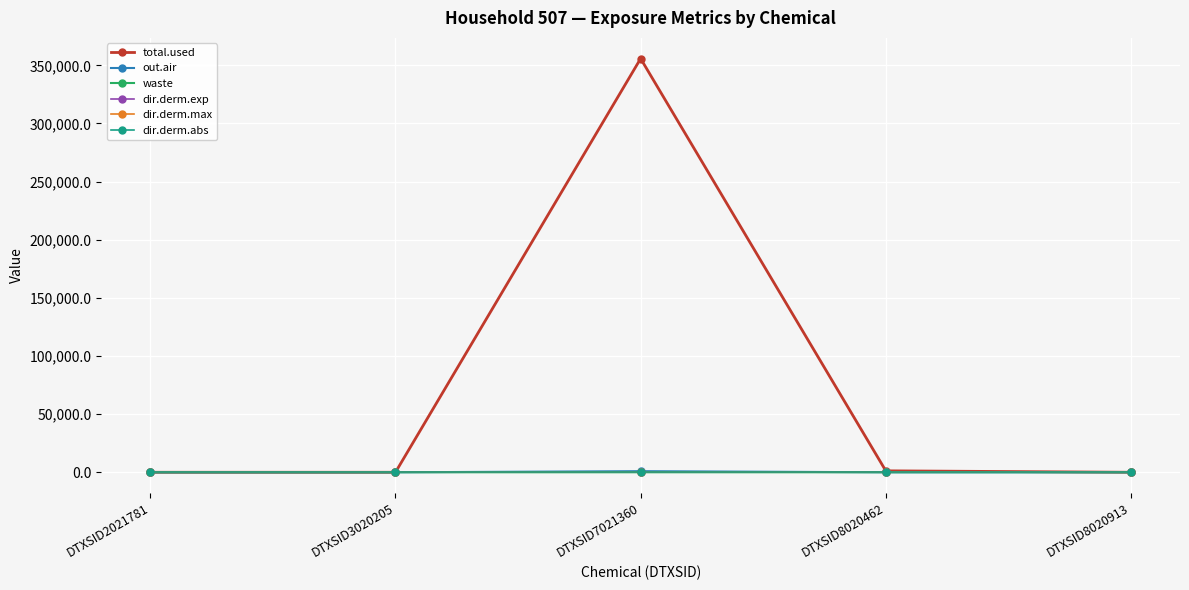

What is the difference between the maximum and minimum values in the waste series?

9.8